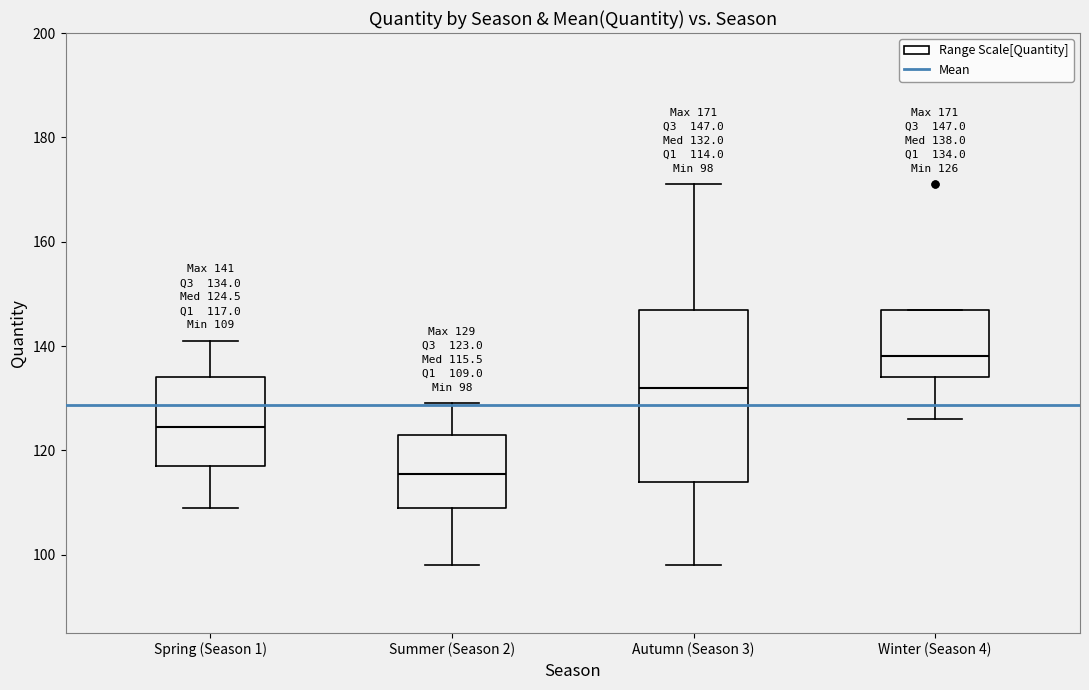

Comparing the boxes themselves (not the whiskers), which one is the tallest?

Autumn (Season 3)